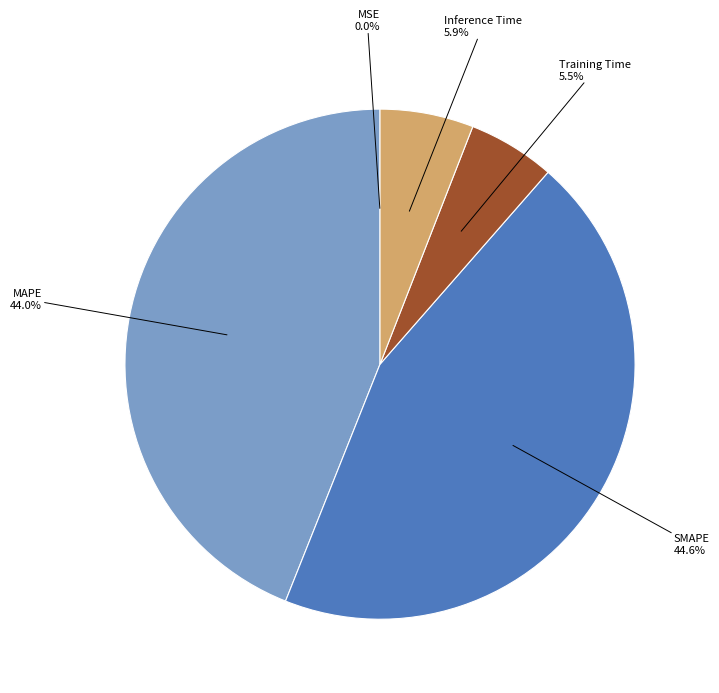

Combined, do Inference Time and SMAPE account for over 50%?

Yes